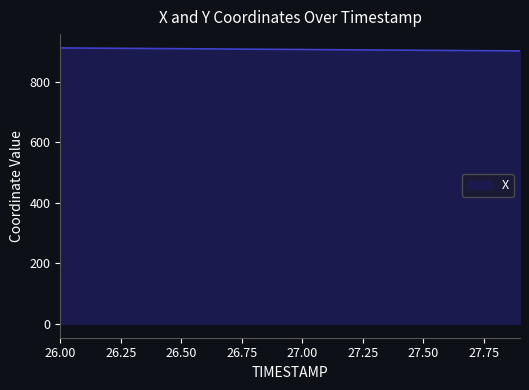

What is the greatest value displayed?

912.0